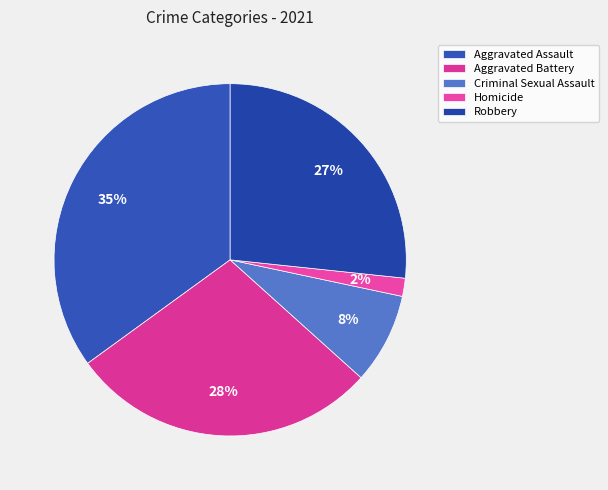

Count the number of slices in the pie.

5